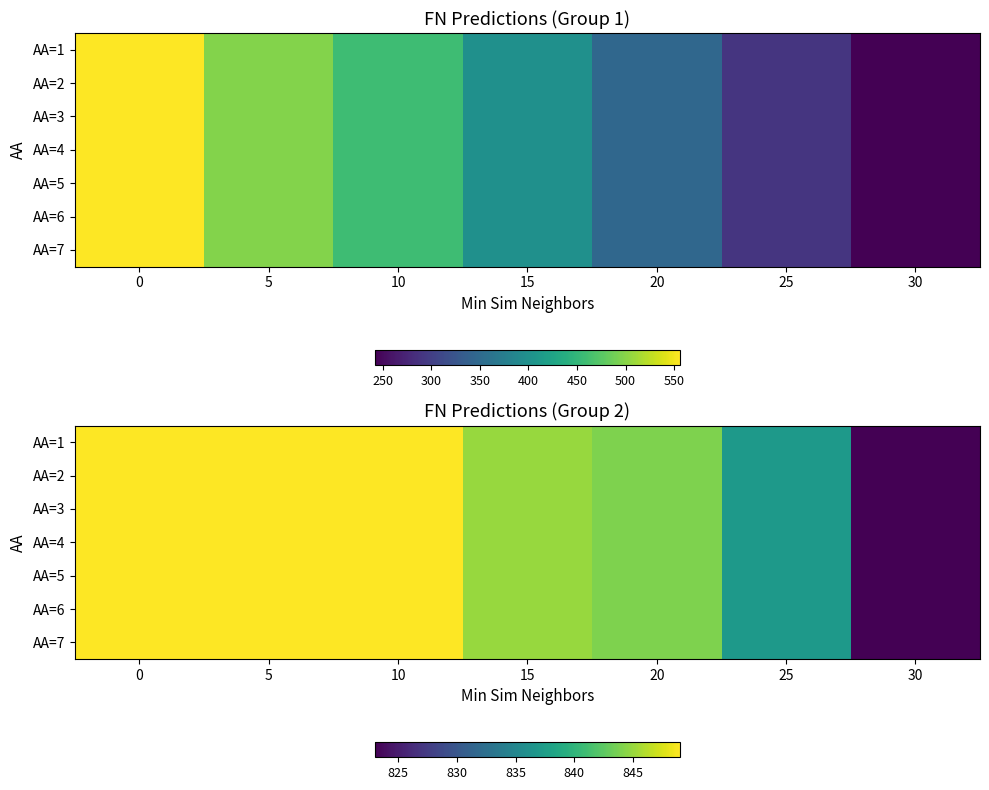

What is the sum of all AA=5 values?

5896